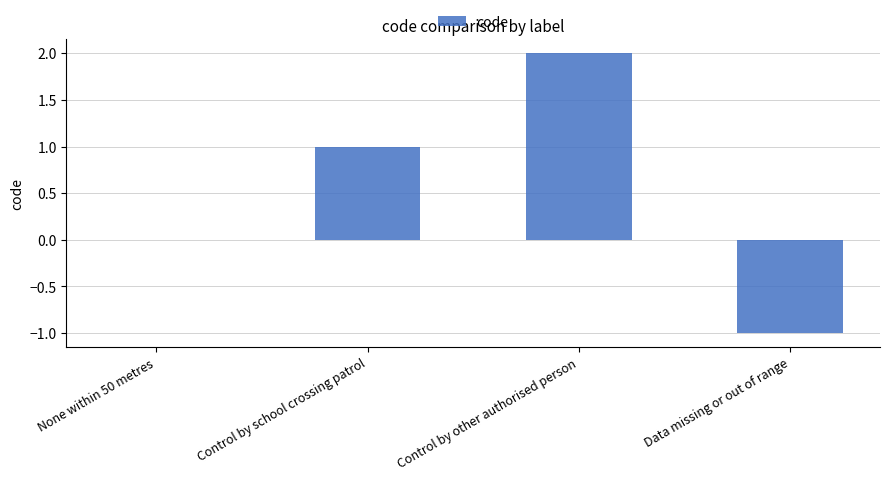

The chart shows a value of 0 at Control by school crossing patrol. True or false?

False